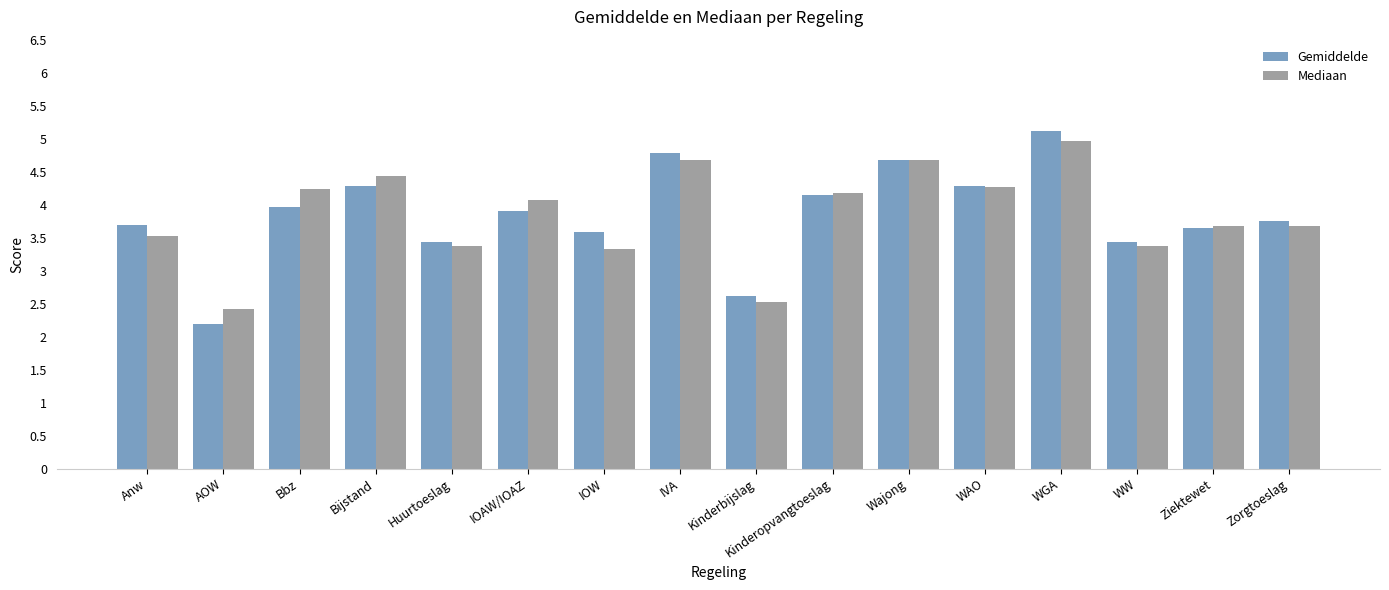

Which series has the largest range (max minus min)?

Gemiddelde